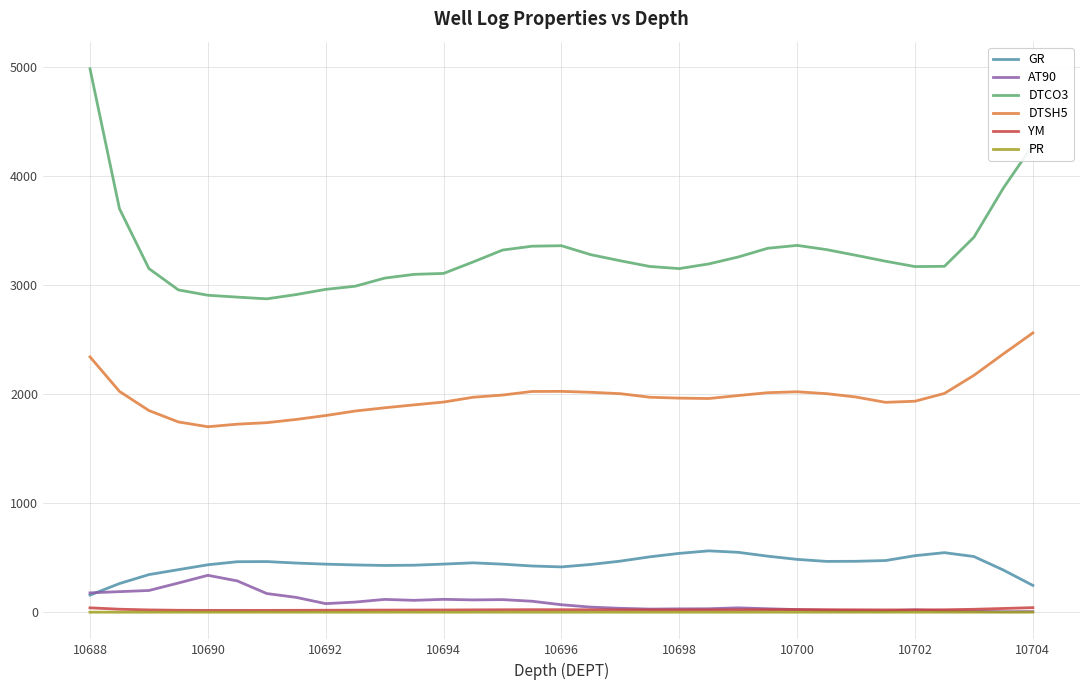

What is the maximum value for YM?

41.8